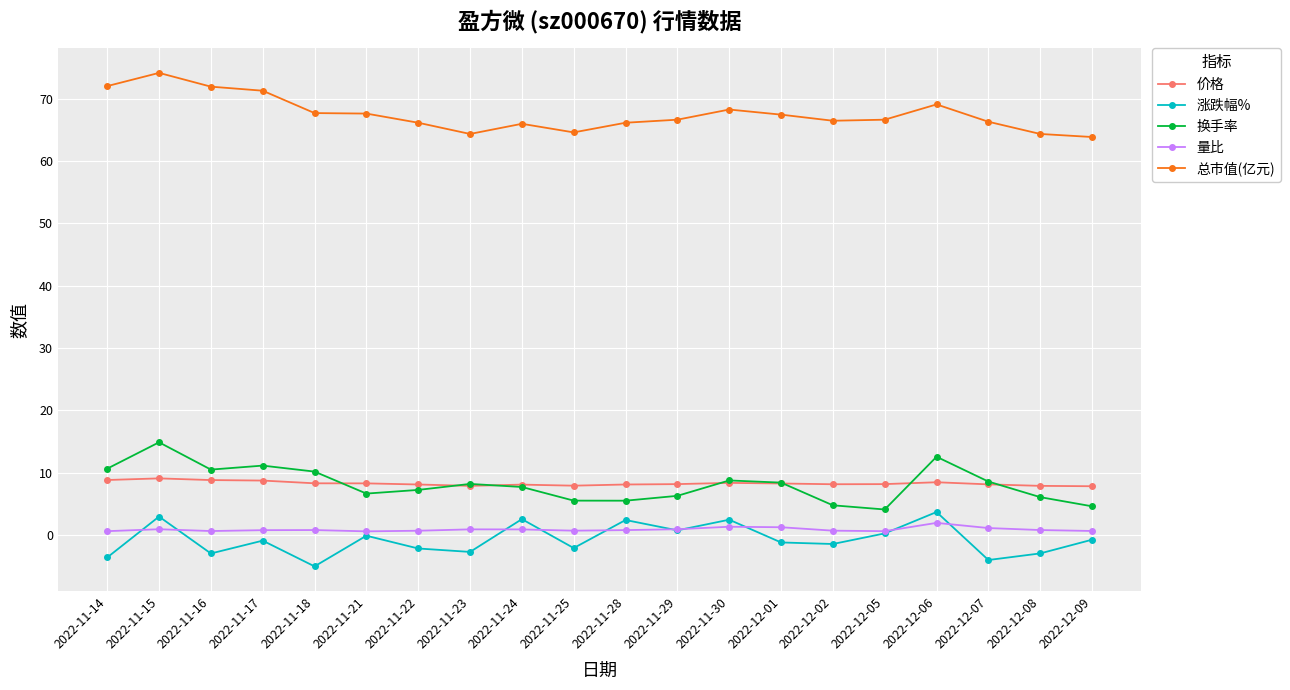

What is the difference between the second highest and minimum values in the 价格 series?

1.0